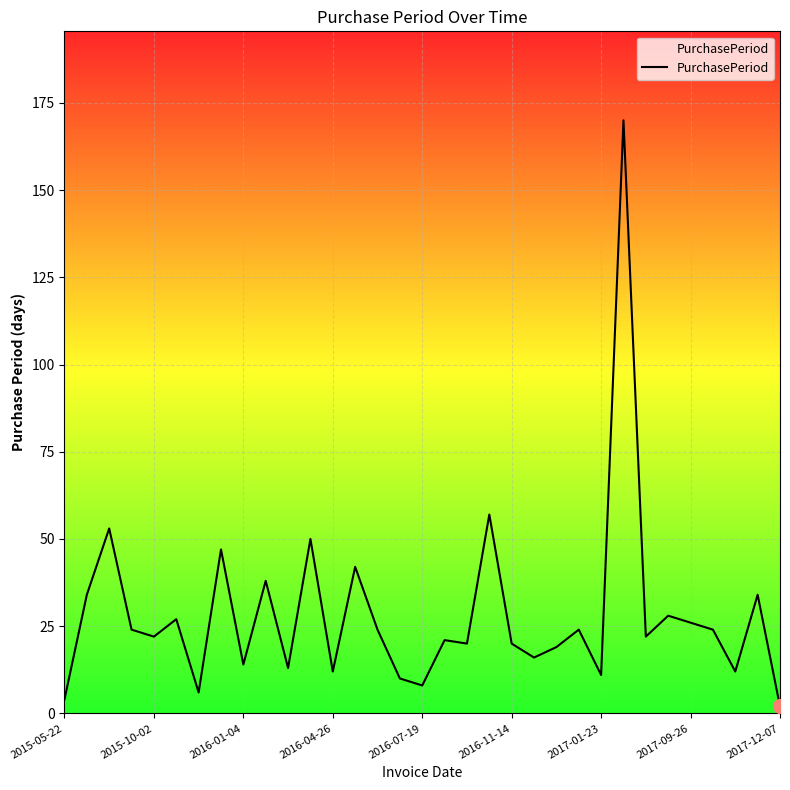

What is the maximum value shown in the chart?

170